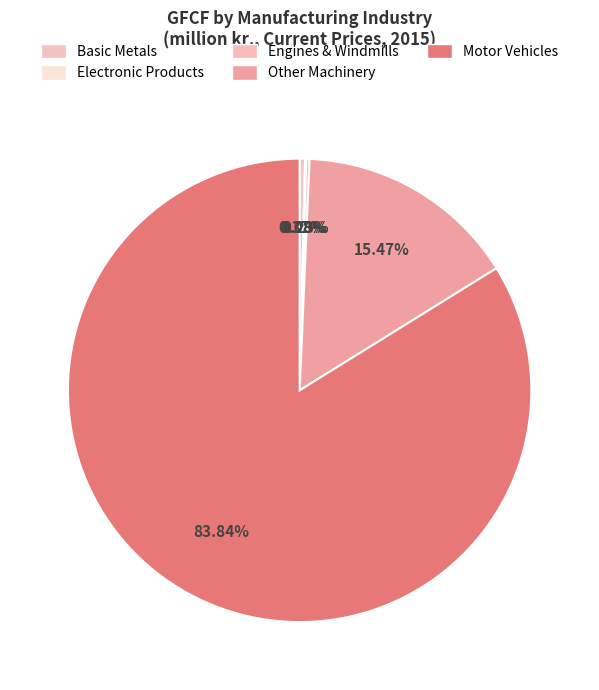

To the nearest percent, what is the difference between the largest and smallest slice percentages?

84%